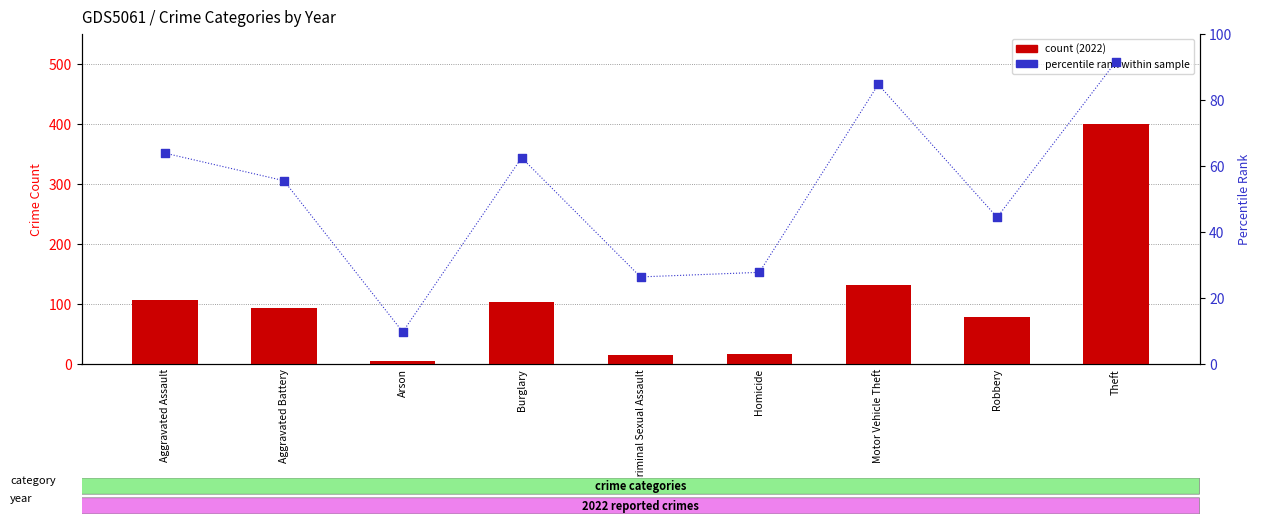

Which series has the widest spread of Y values?

count (2022)